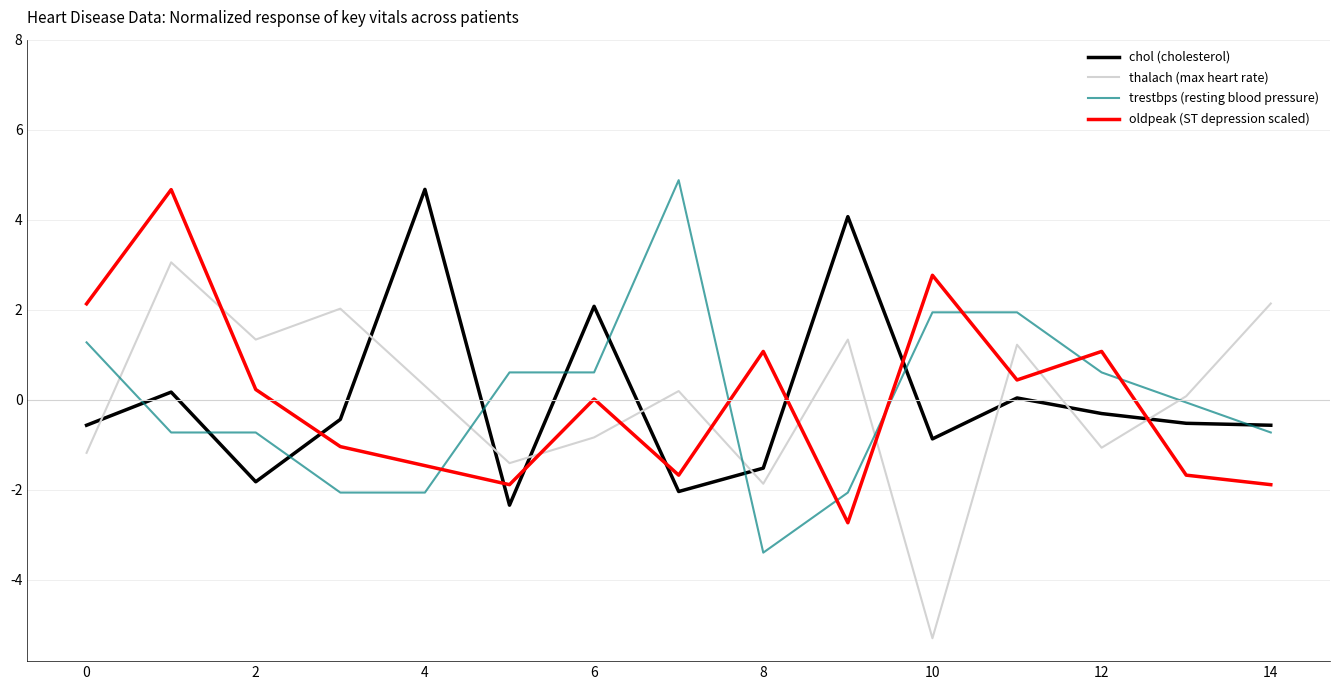

True or false: trestbps (resting blood pressure) and chol (cholesterol) cross at least once.

True